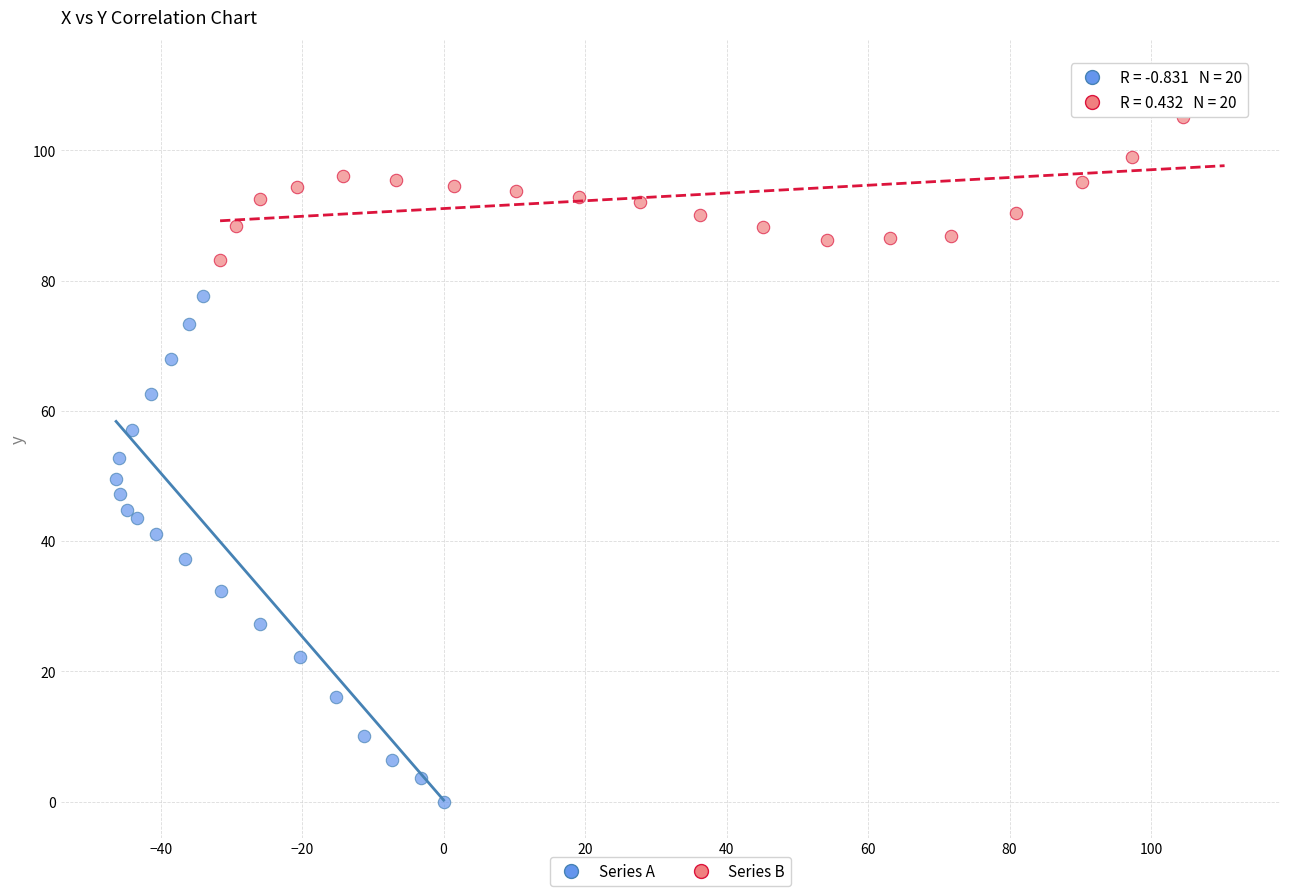

Which series contains the lowest Y value?

Series A